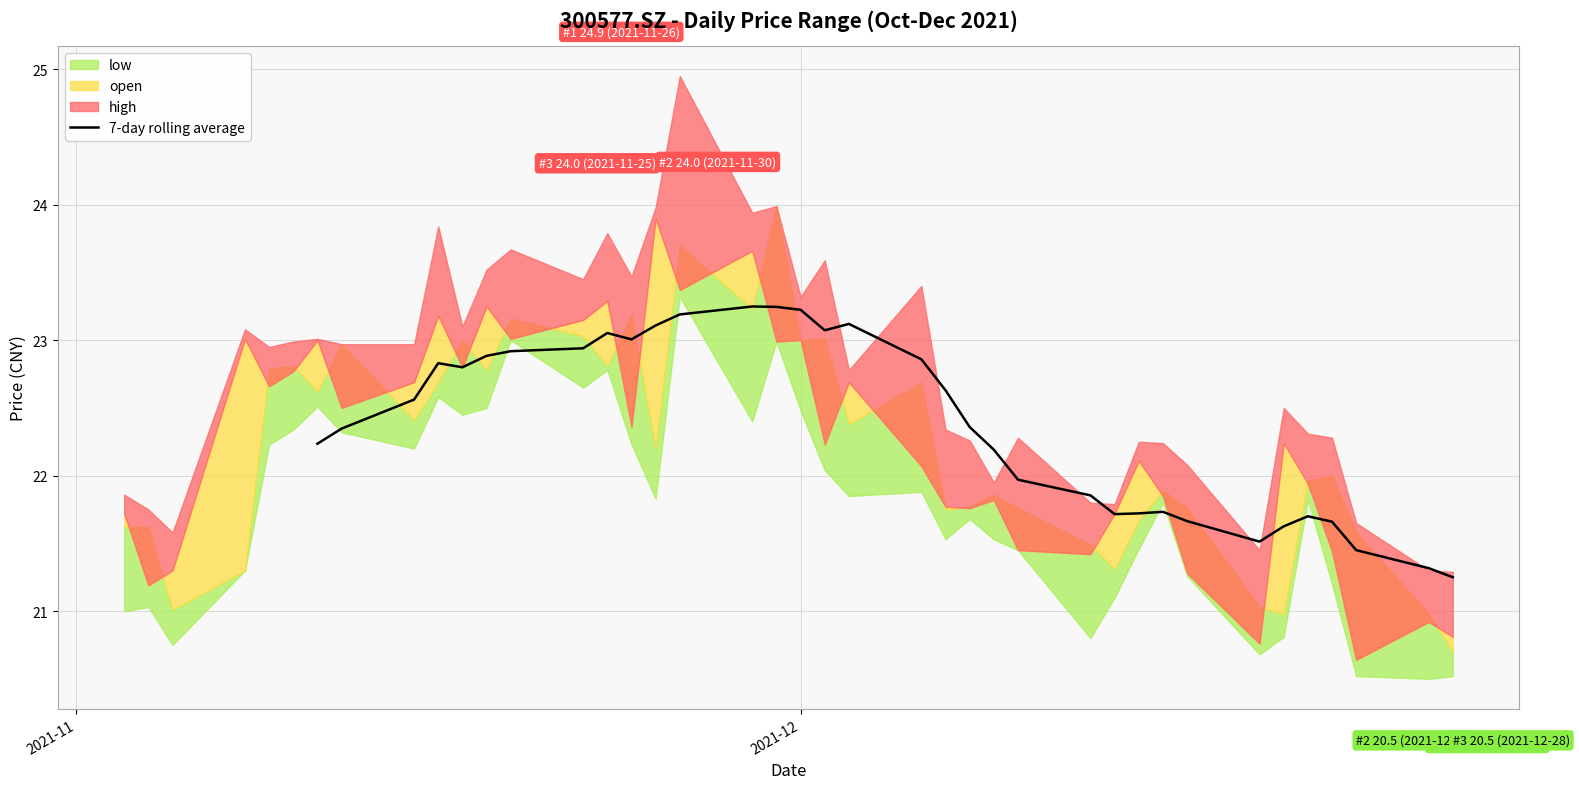

What is the maximum value for 7-day rolling average?

23.2